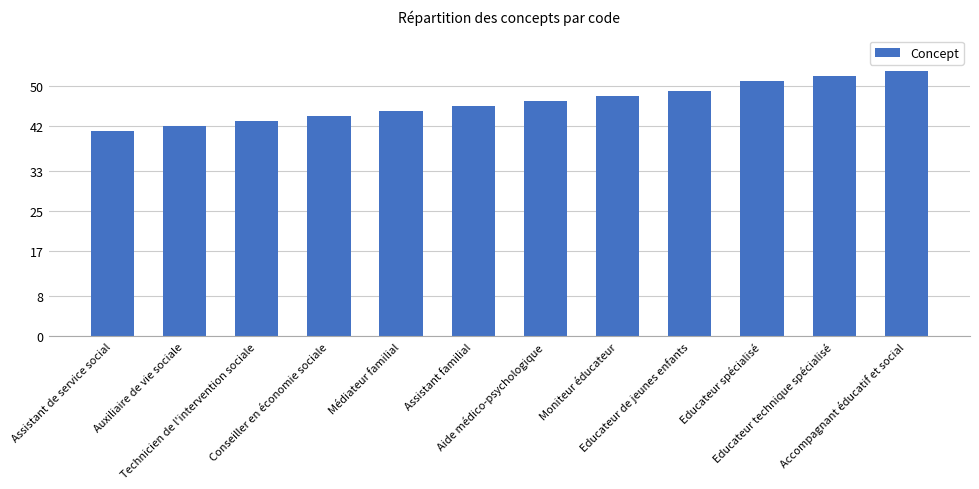

How many bars are there in total?

12